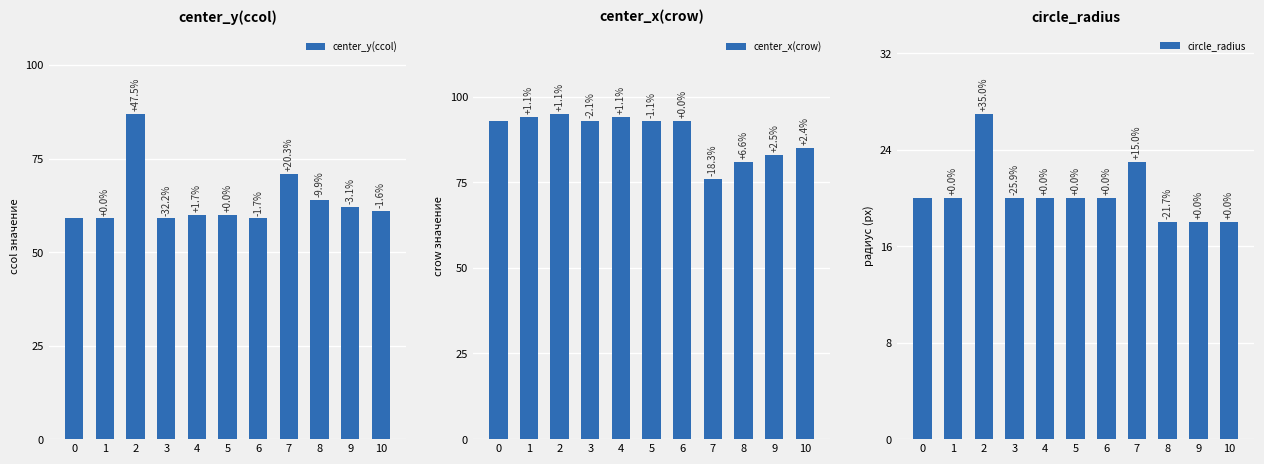

At which category is the sum across all series the highest?

2